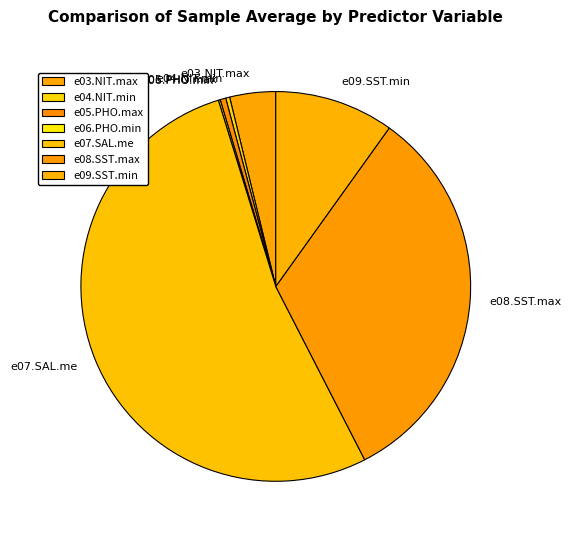

Do e08.SST.max and e05.PHO.max together represent more than half of the pie?

No